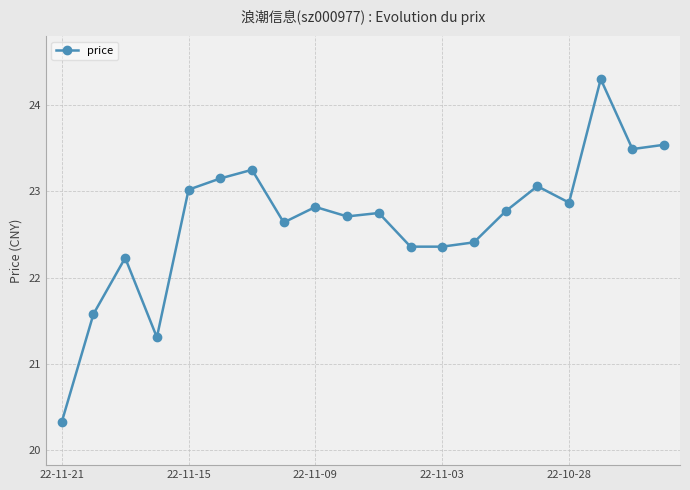

How many points are higher than both their immediate neighbors (excluding endpoints)?

6